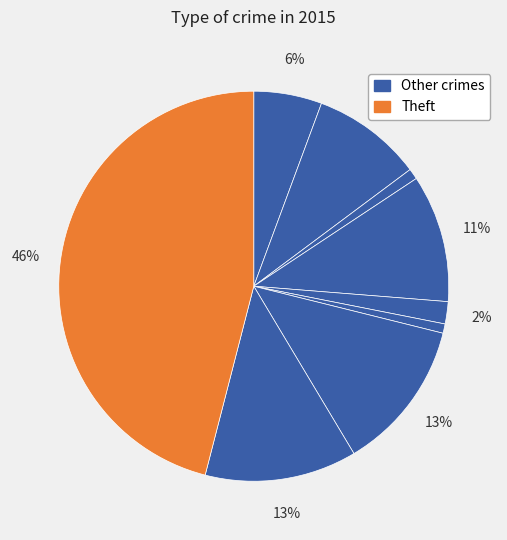

How many segments does this pie chart have?

9